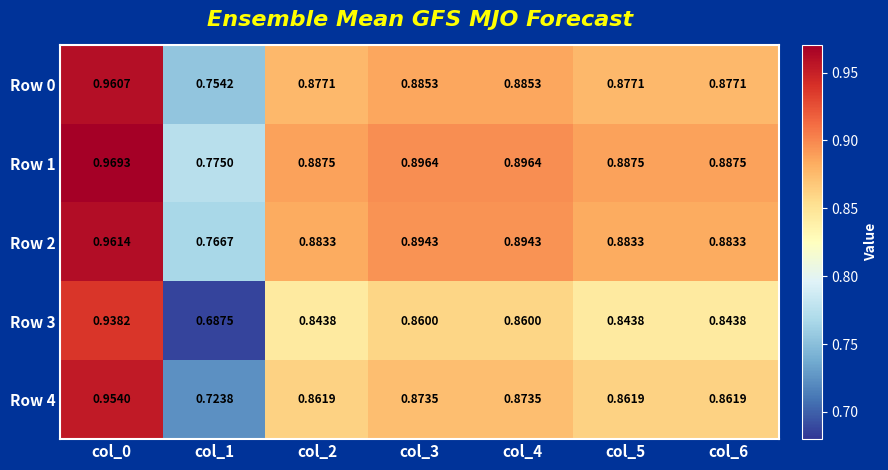

Rank the series at col_3 from lowest to highest value.

Row 3, Row 4, Row 0, Row 2, Row 1